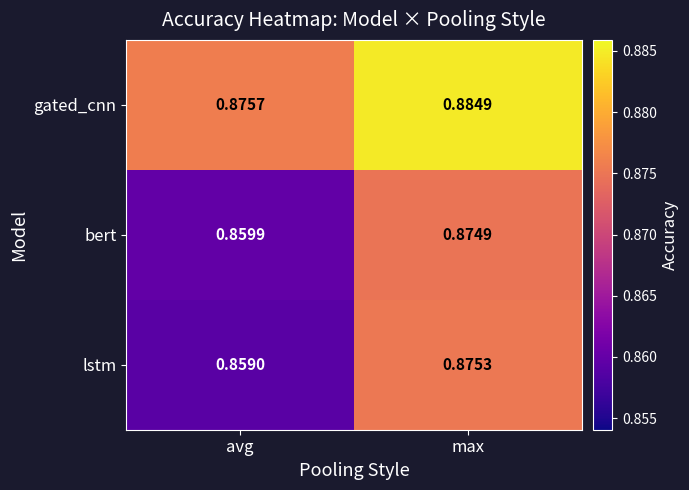

At which label does lstm reach its minimum?

avg